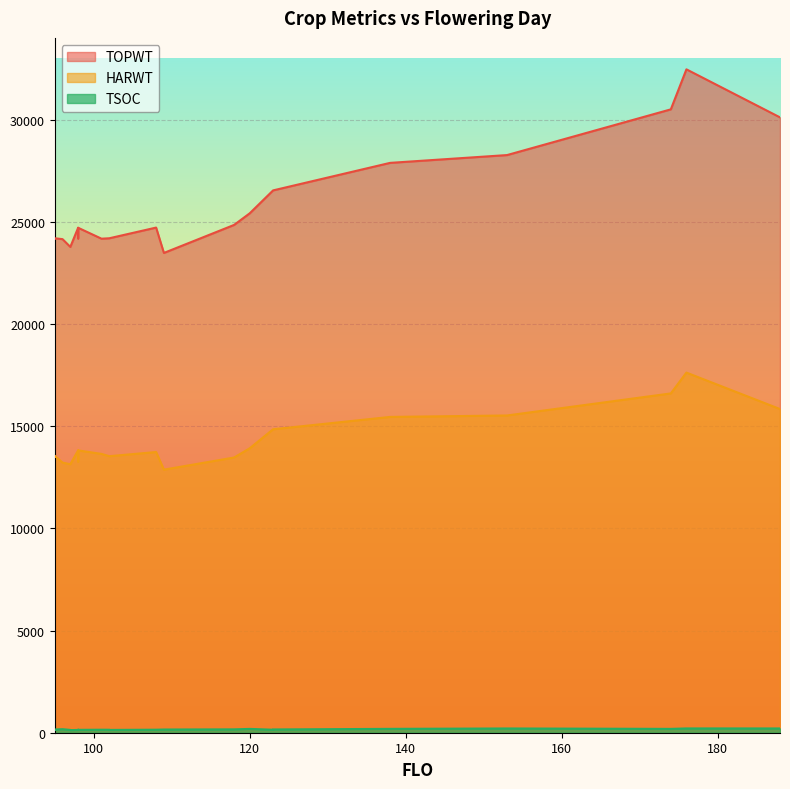

Which series has the largest total across all categories?

TOPWT